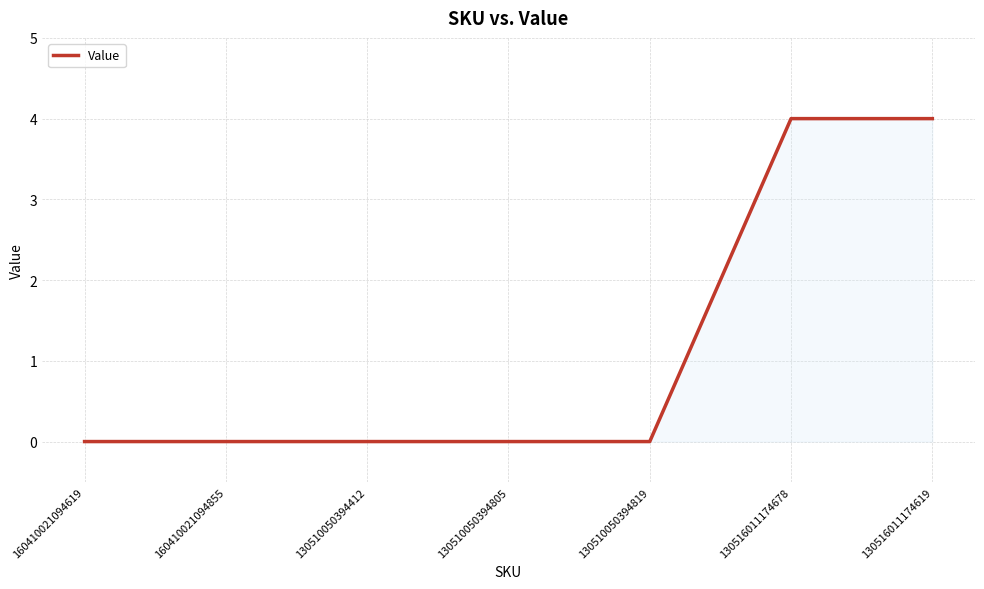

What is the difference between the maximum and minimum values?

4